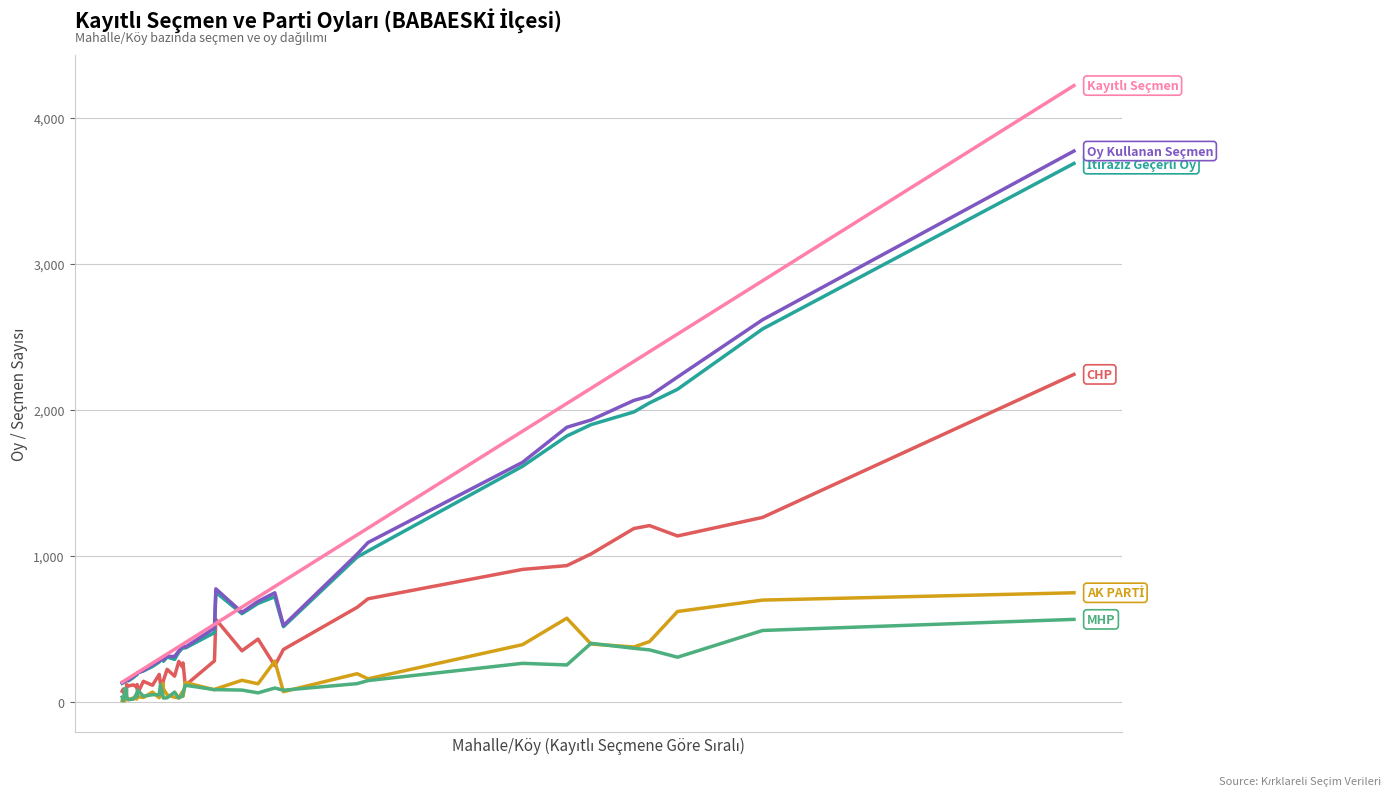

What is the greatest value displayed?

4219